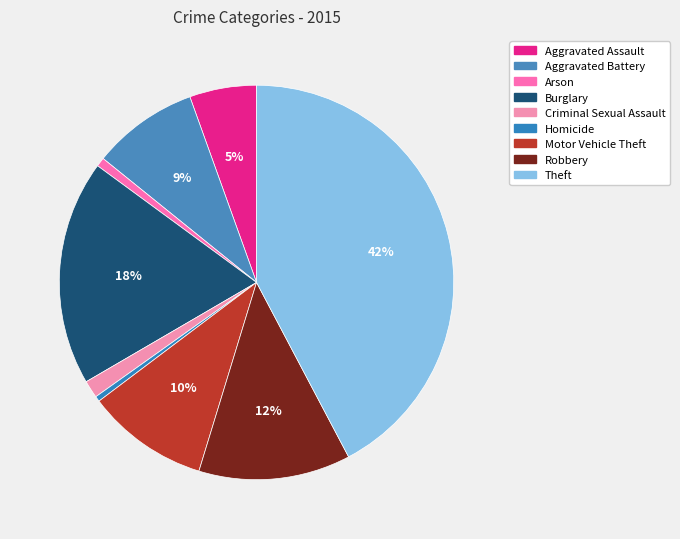

Does Aggravated Assault represent more than half of the total?

No